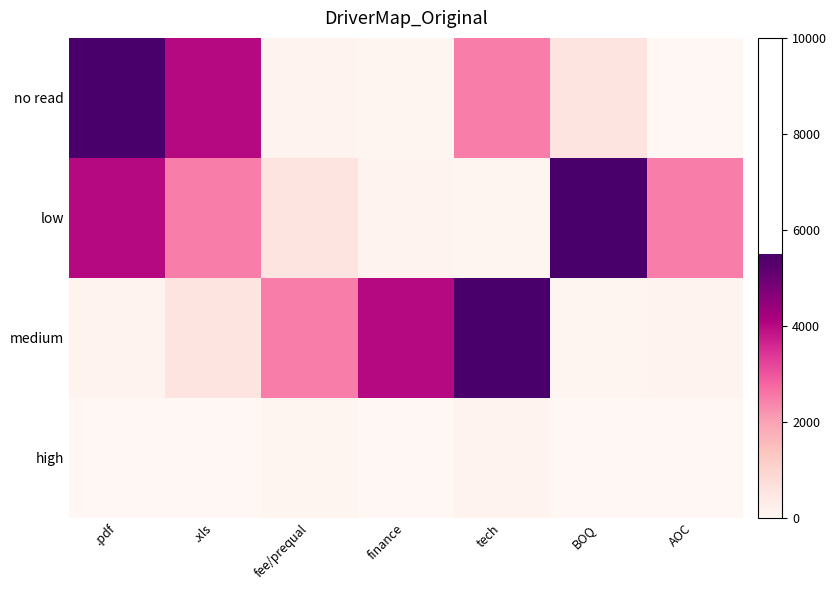

At which category does the chart reach its peak across all series?

.pdf